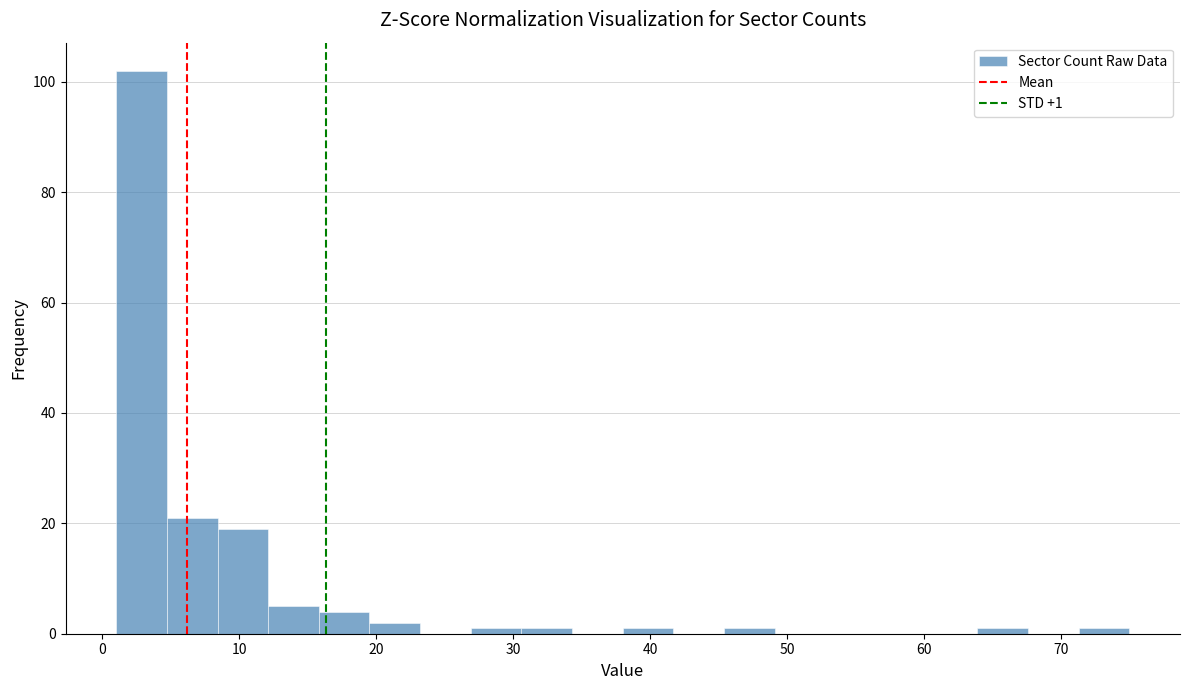

Read against the x-axis, roughly where is the centre of the tallest bar?

3